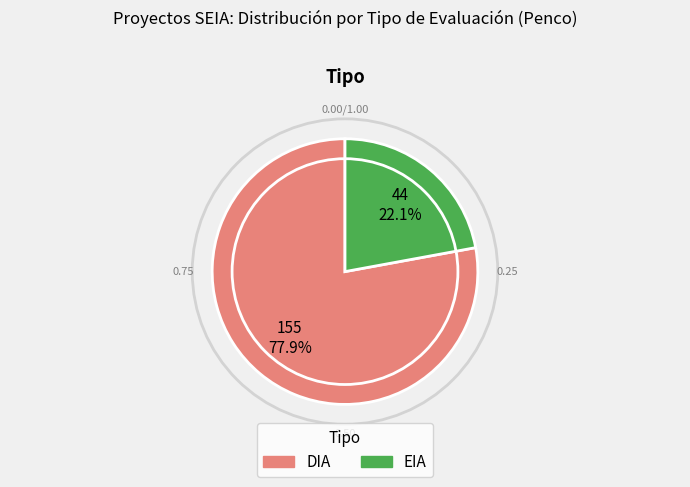

Is it true that EIA is 9% of the pie?

False